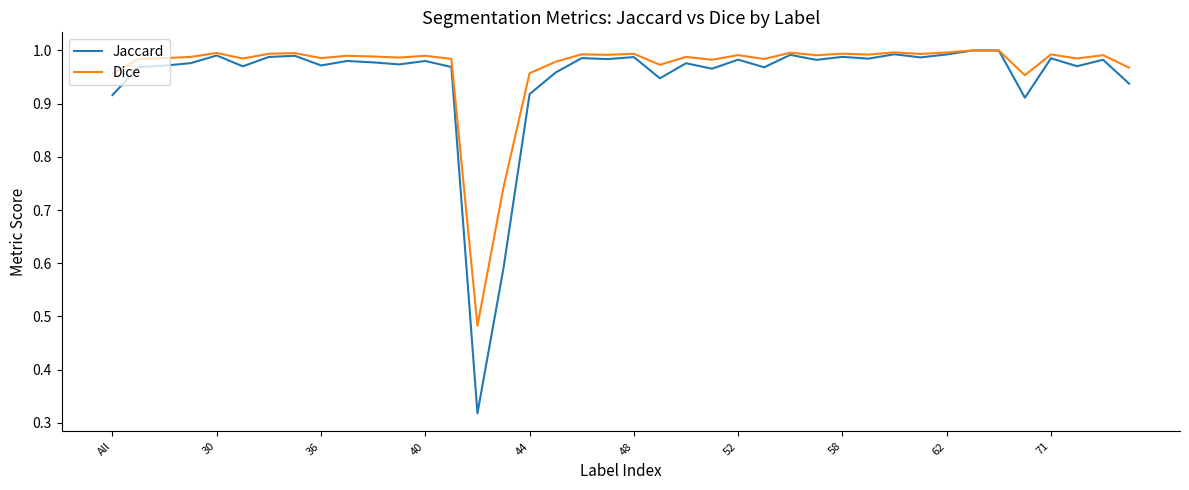

Which series has the widest spread of values?

Jaccard